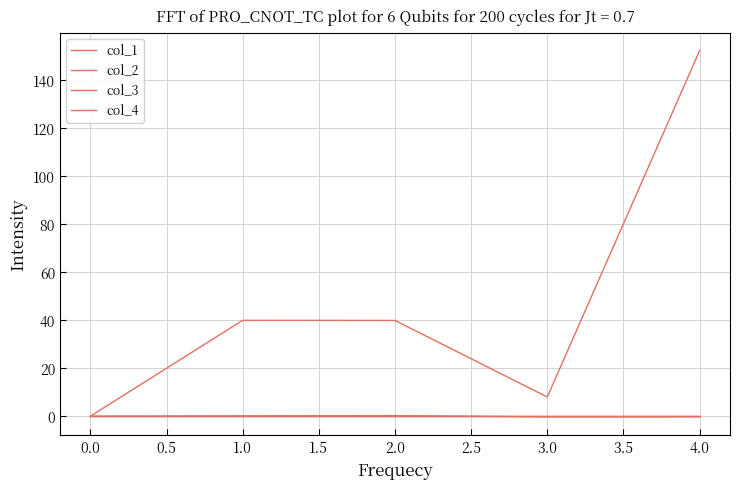

Is it true that col_4 equals 0.0 at 3.0?

True